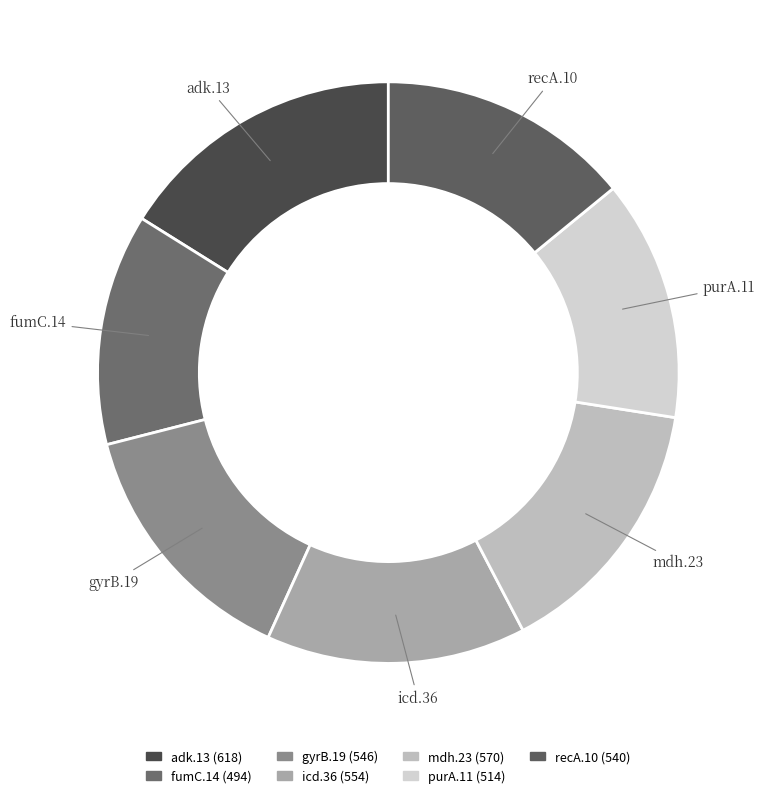

Is there a majority slice in this chart?

No